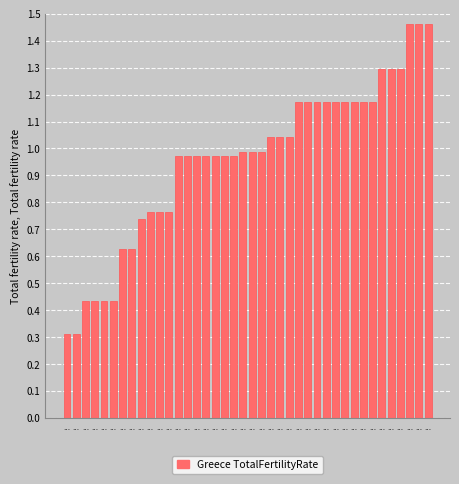

What is the difference between the maximum and minimum values?

1.1